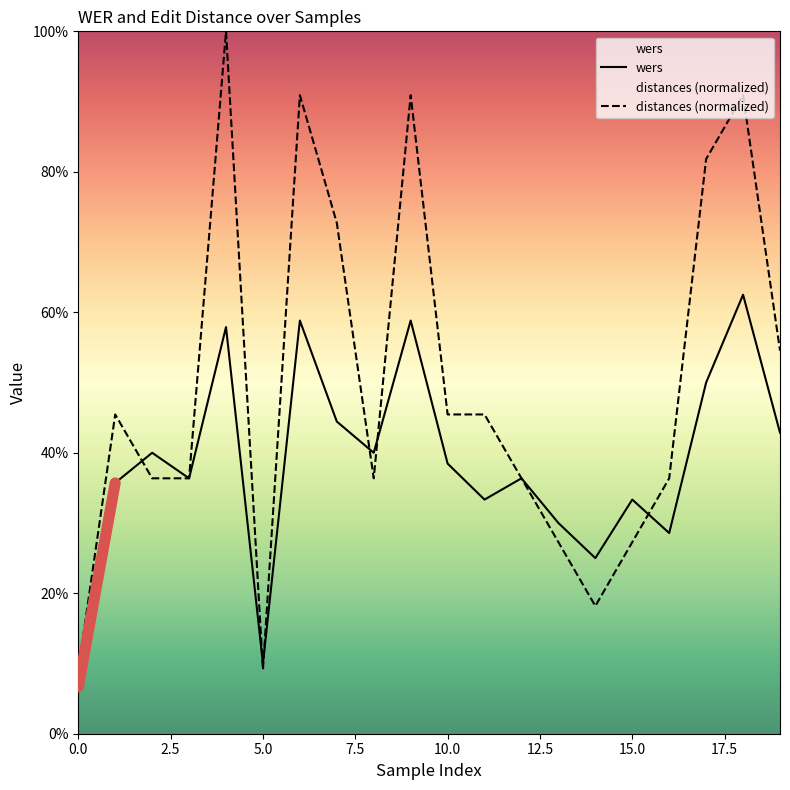

How many times do distances and wers cross each other?

6